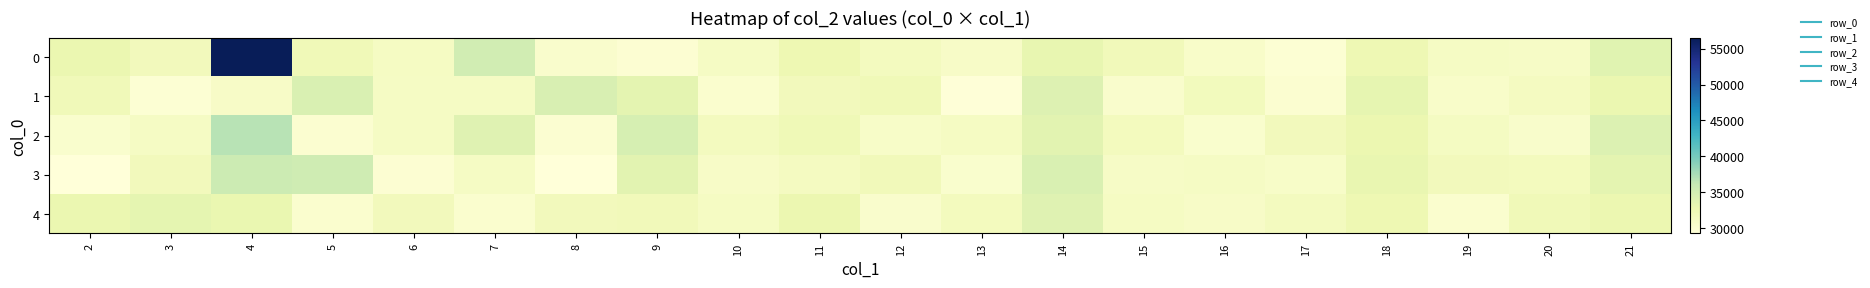

Between 6 and 14, which series saw the biggest shift?

3